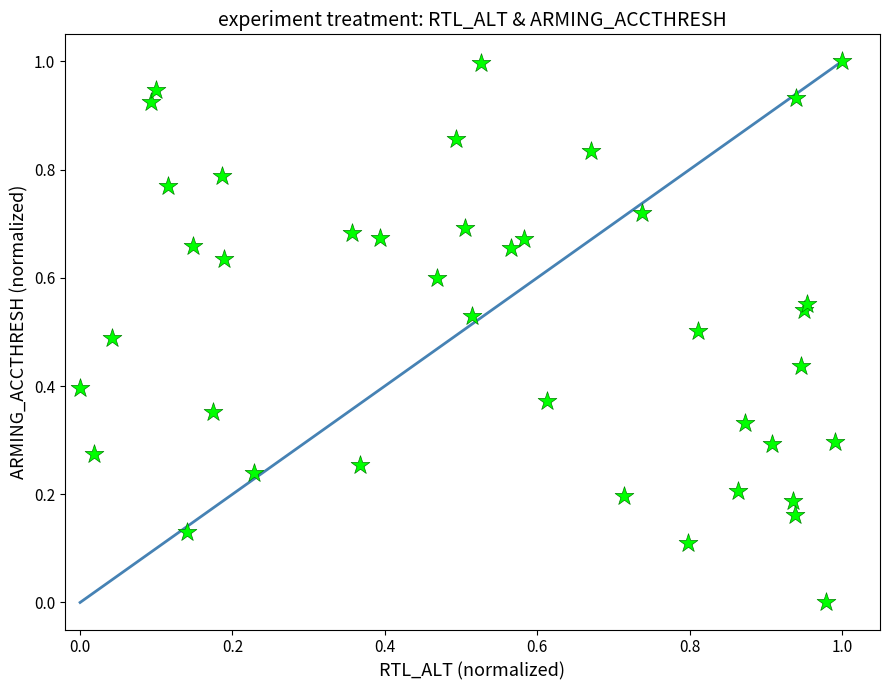

What is the range of X values (max minus min)?

1.0